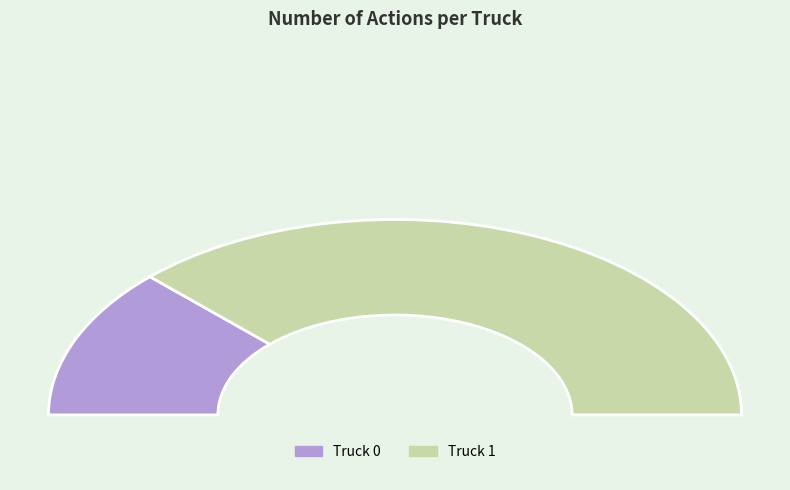

What is the smallest slice in the pie chart?

Truck 0